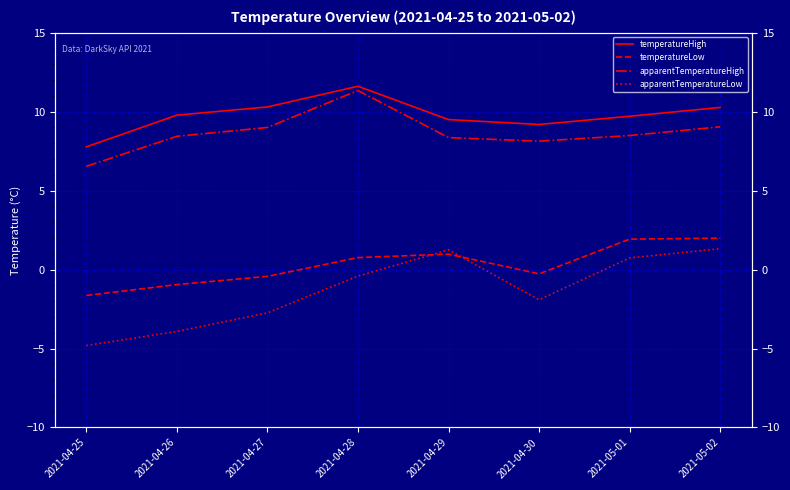

Reading left to right, list all the values displayed in this chart.

temperatureHigh: 7.8	9.8	10.3	11.6	9.5	9.2	9.7	10.3
temperatureLow: -1.6	-0.9	-0.4	0.8	1.0	-0.3	1.9	2.0
apparentTemperatureHigh: 6.5	8.4	9.0	11.3	8.4	8.1	8.5	9.0
apparentTemperatureLow: -4.8	-3.9	-2.7	-0.4	1.2	-1.9	0.7	1.3